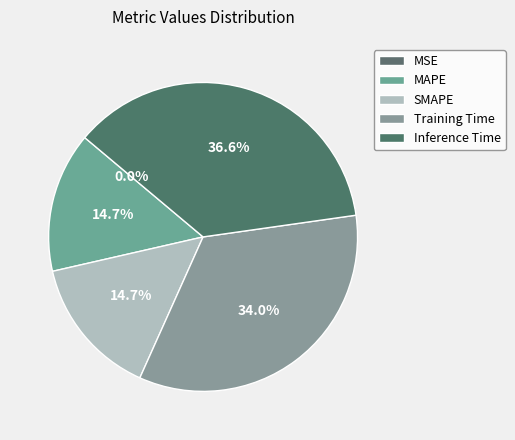

Does MSE represent more than half of the total?

No